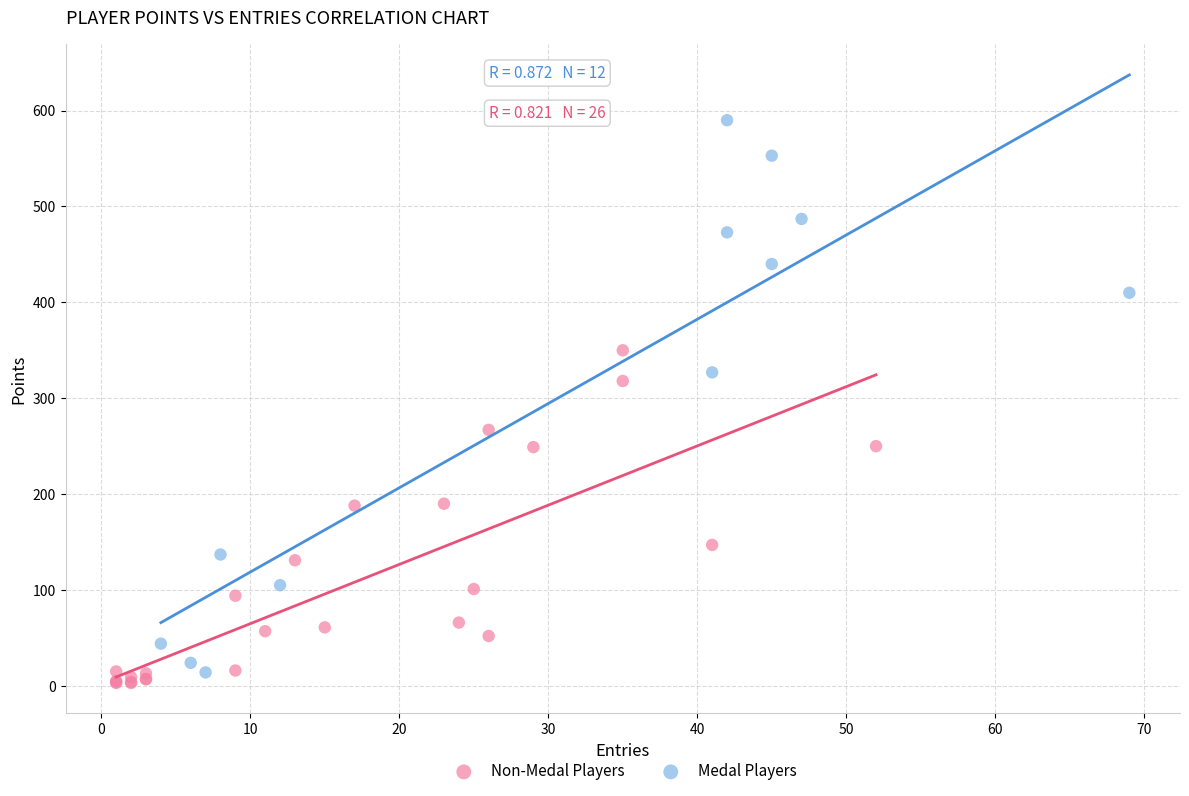

Which series has the largest Y range (max minus min)?

Medal Players